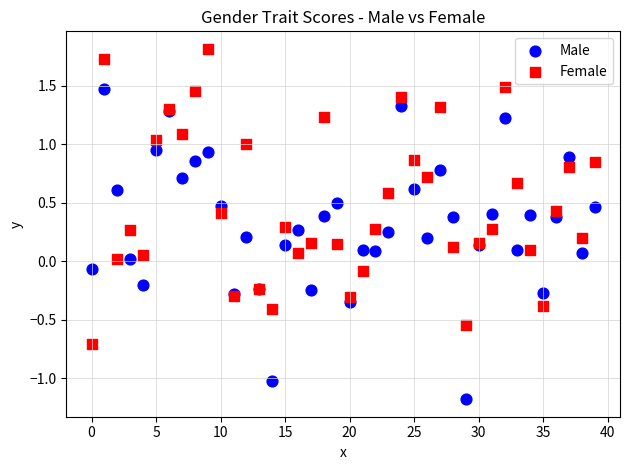

Which series reaches the minimum Y coordinate?

Male